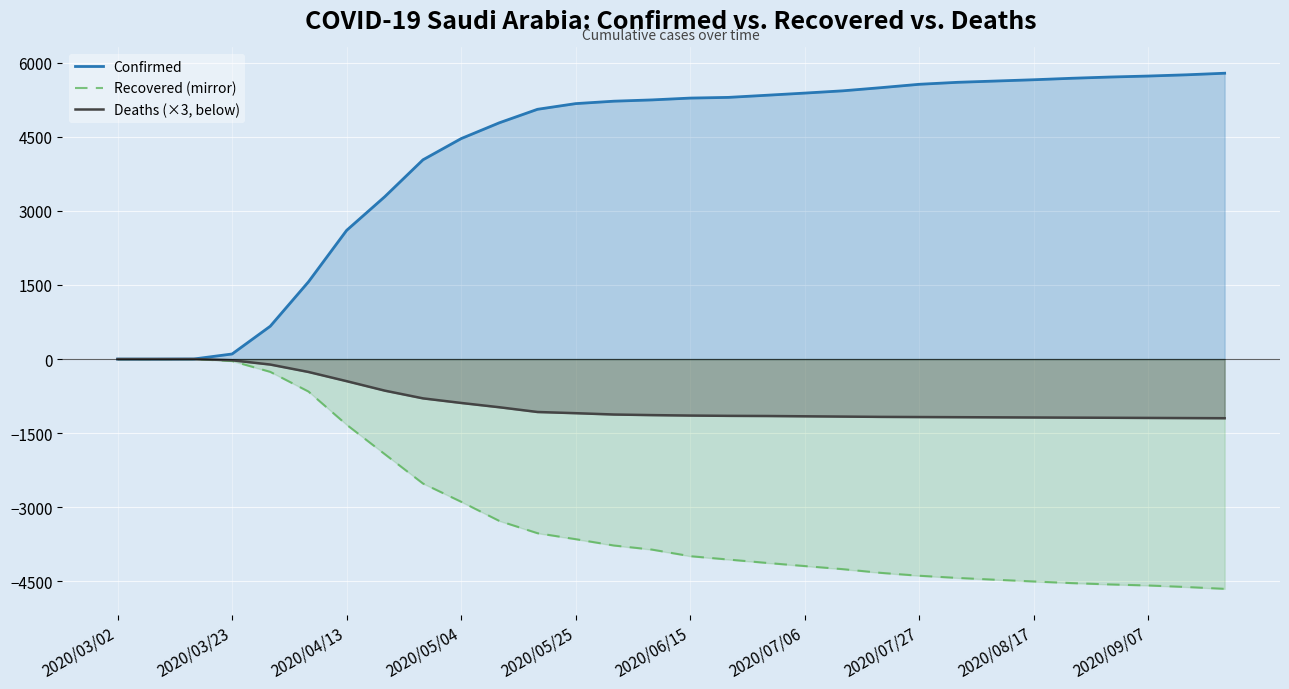

Reading left to right, what are all the values shown in this chart?

Confirmed: 0	0	2	103	665	1563	2605	3287	4033	4462	4782	5055	5170	5219	5245	5282	5296	5339	5383	5429	5493	5561	5601	5627	5653	5683	5708	5728	5753	5785
Recovered (mirror): 0	0	0	-40	-259	-657	-1329	-1925	-2519	-2888	-3276	-3524	-3645	-3773	-3856	-3989	-4057	-4125	-4189	-4252	-4327	-4385	-4429	-4466	-4501	-4534	-4561	-4582	-4613	-4650
Deaths (×3, below): 0	0	0	-24	-111	-261	-447	-639	-795	-888	-975	-1071	-1095	-1122	-1134	-1143	-1149	-1152	-1158	-1164	-1170	-1173	-1176	-1179	-1182	-1185	-1188	-1191	-1194	-1197